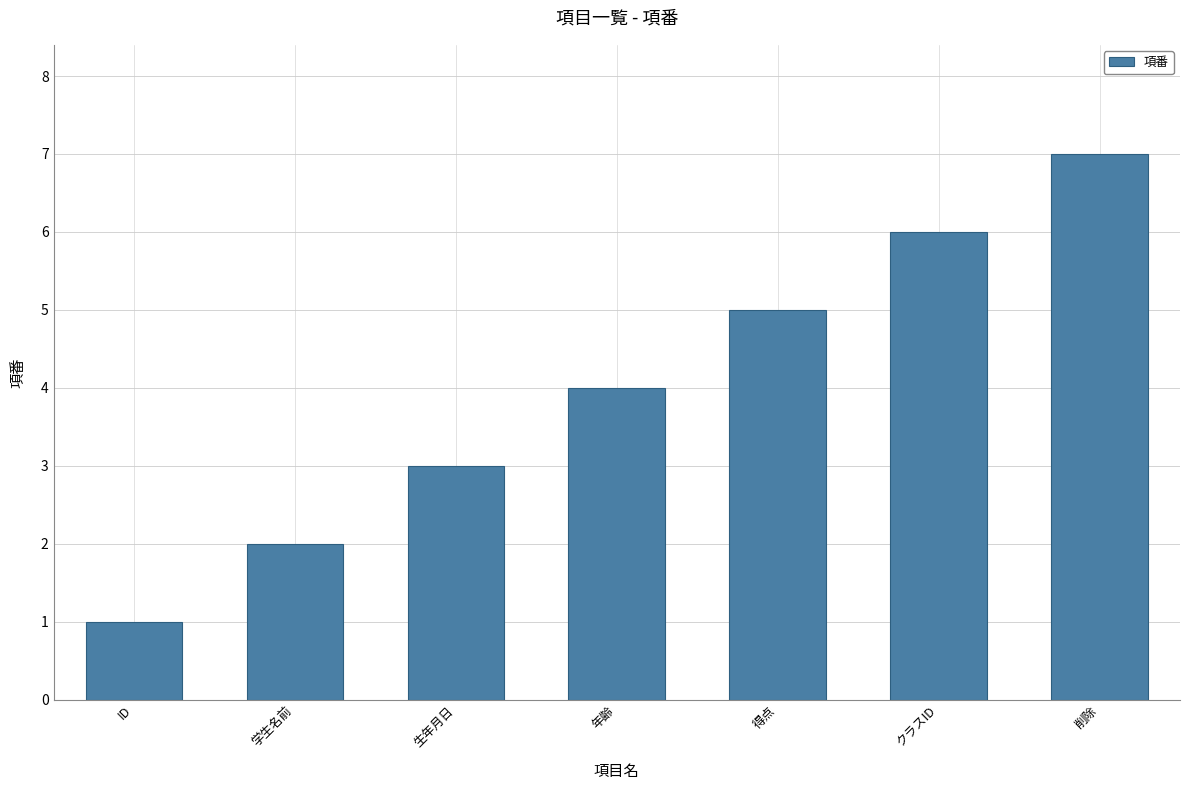

What is the change in value from 学生名前 to 削除?

+5